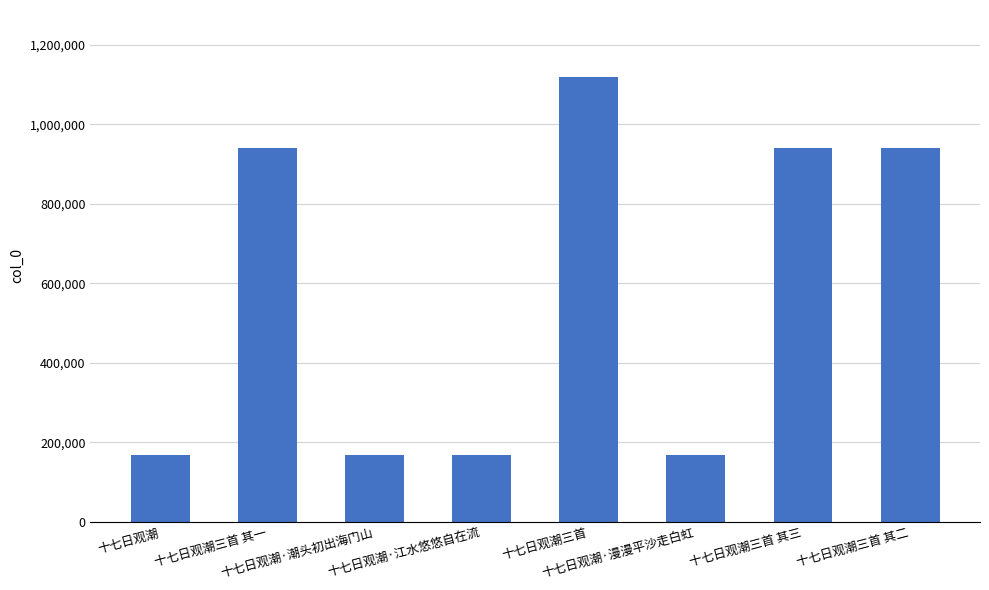

Are the bars grouped side by side (vs. stacked)?

No